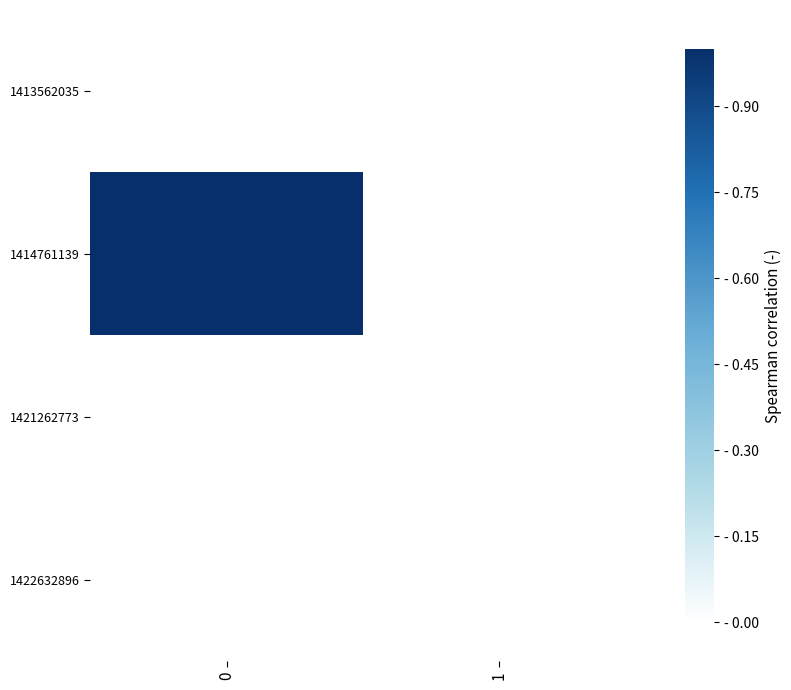

Which series has the largest total across all categories?

1414761139